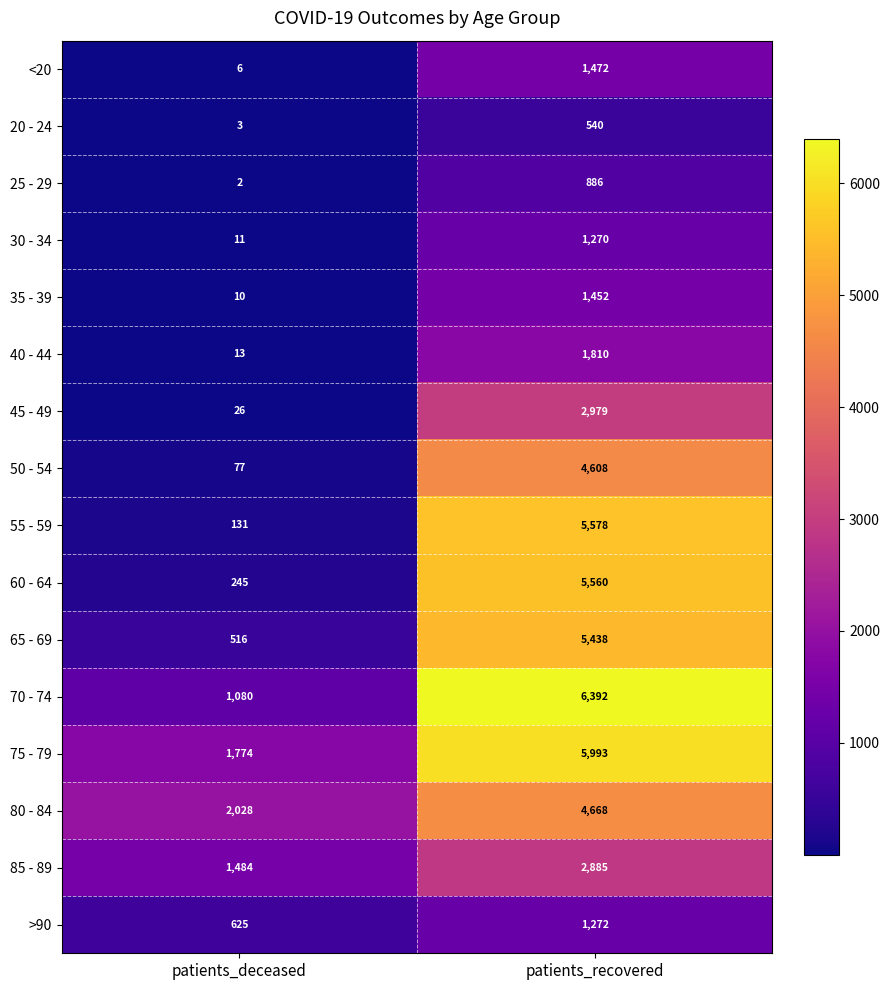

Which series has the largest total across all categories?

75 - 79